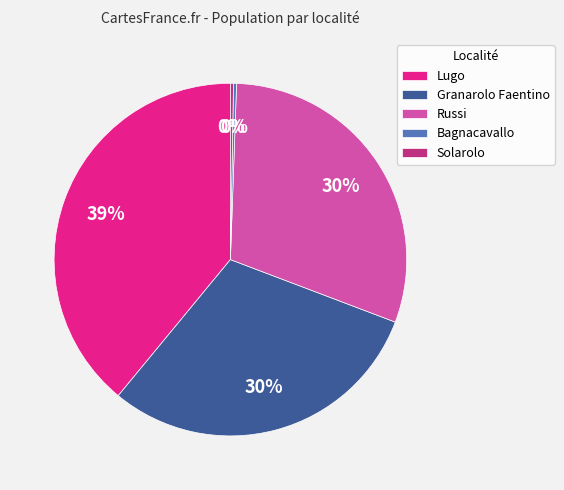

How many slices are in this pie chart?

5